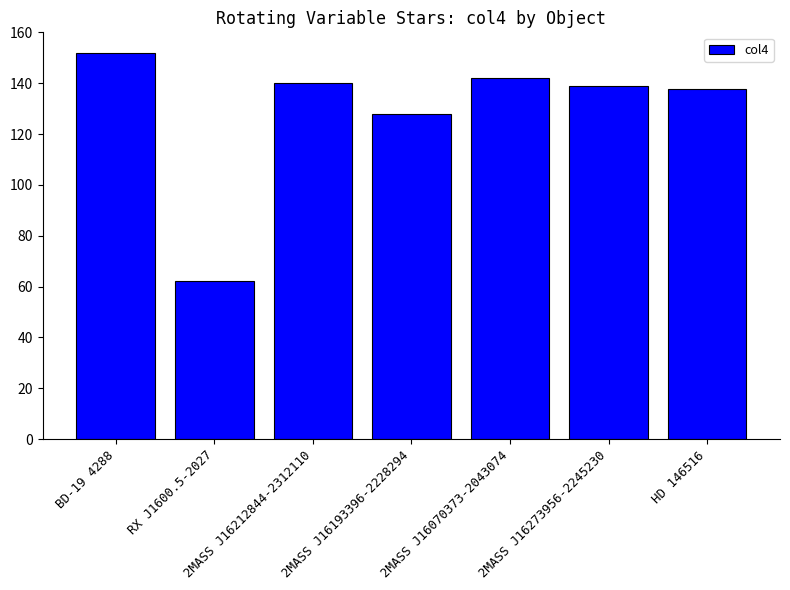

What is the maximum value shown in the chart?

152.0